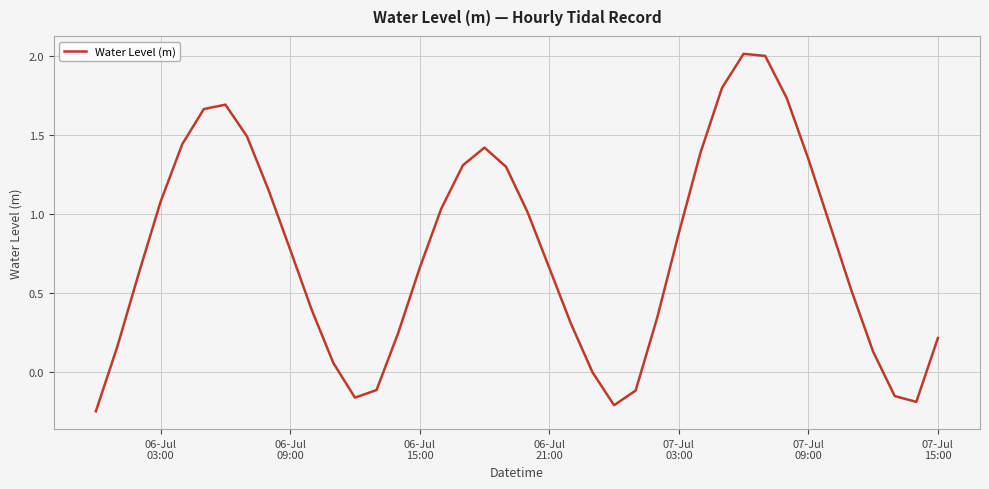

What is the maximum value shown in the chart?

2.0